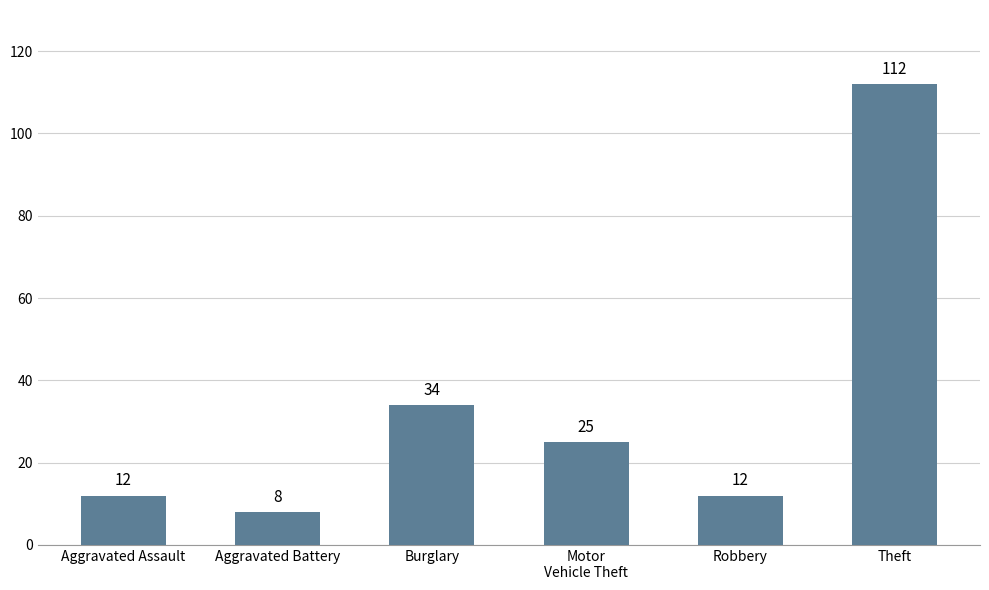

Where does the data first go above 25?

Burglary